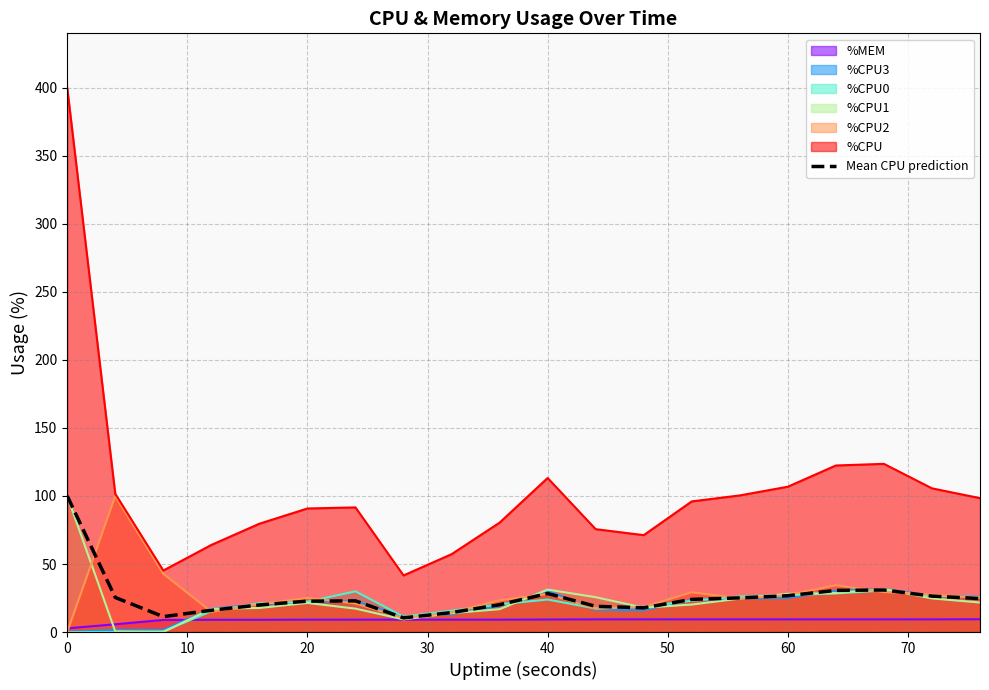

True or false: %CPU3 and %CPU cross at least once.

False